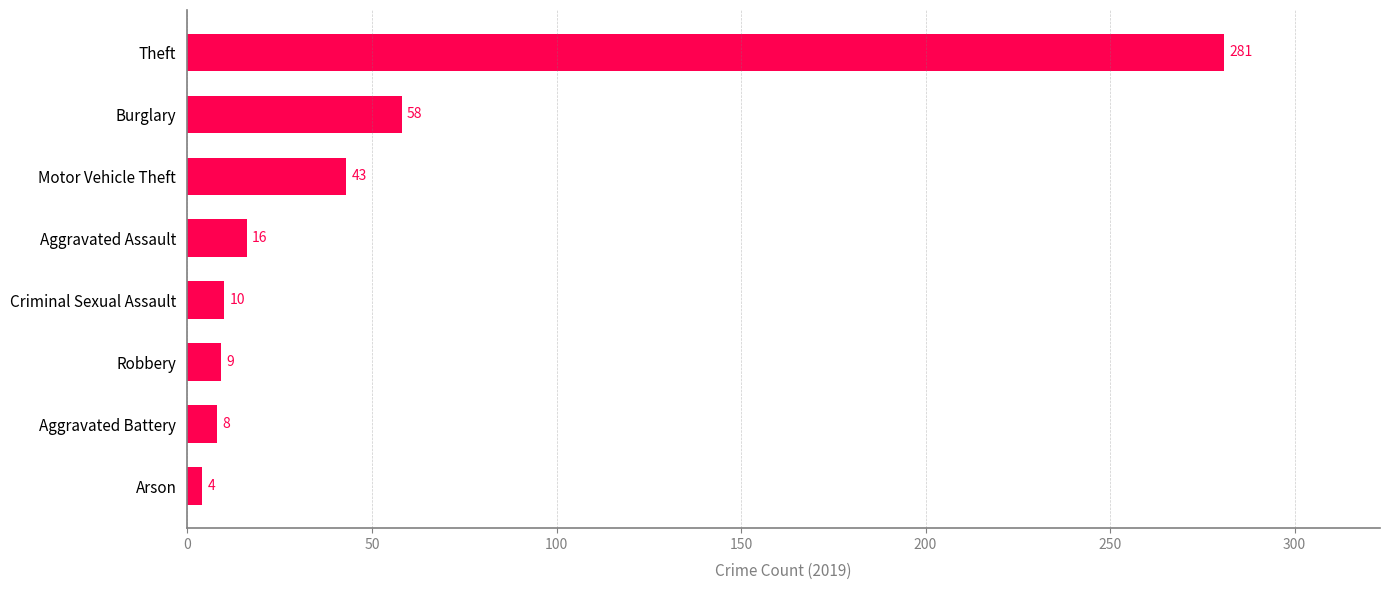

Is it true that the value at Robbery is 9?

True